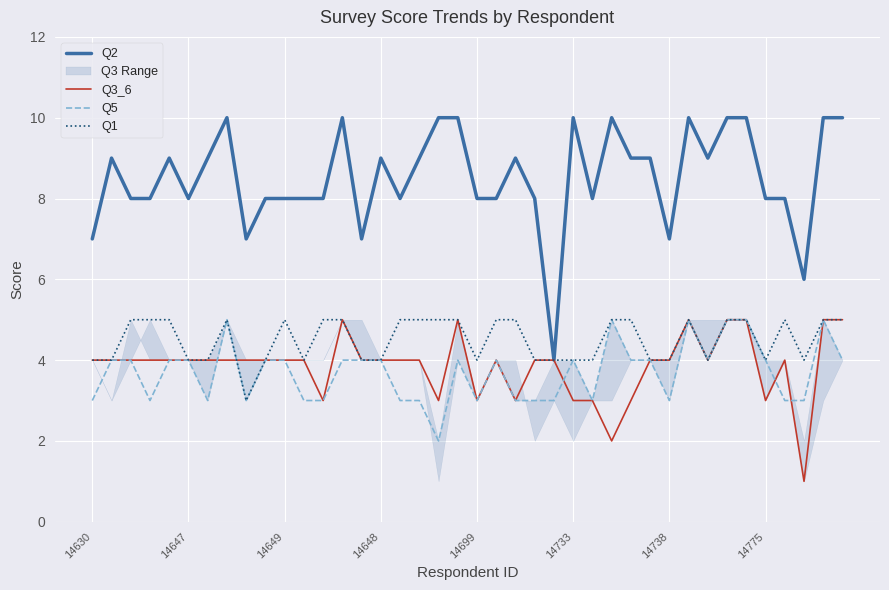

What is the label of the 13th point from the right?

27